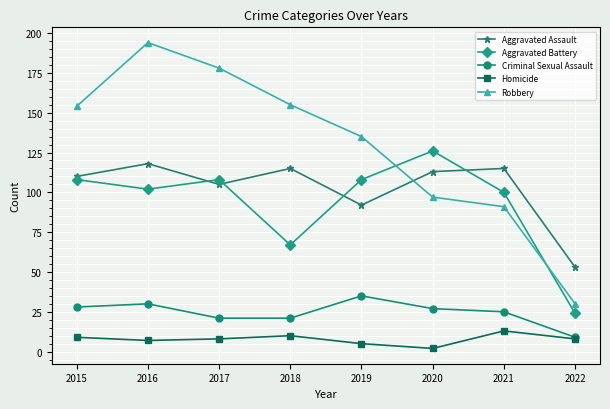

True or false: Aggravated Assault and Robbery intersect in this chart.

True